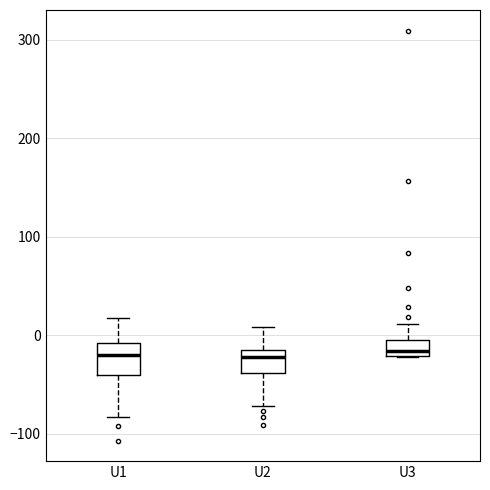

Reading left to right, transcribe this box plot: for each box, give where its median line is, the range the box spans, and where its two whiskers end, as read against the y-axis. The values are not printed on the chart, so give them approximately, as read against the axis.

U1: median -20, box -40 to -10, whiskers -80 to 20
U2: median -20, box -40 to -10, whiskers -70 to 10
U3: median -20 (just above the box's lower edge), box -20 to -10, whiskers -20 to 10